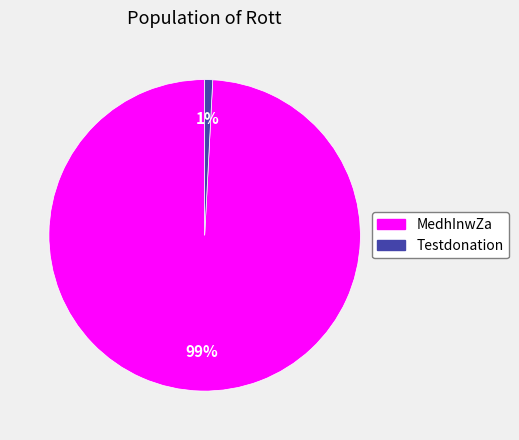

Is there a majority slice in this chart?

Yes